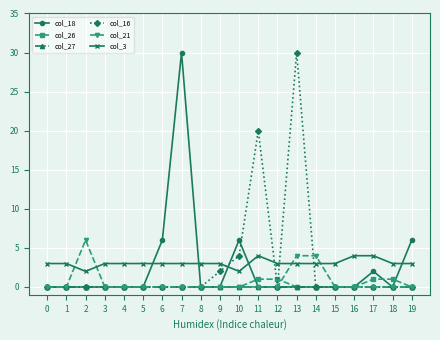

True or false: col_21 has more than 0 interior local peaks.

True